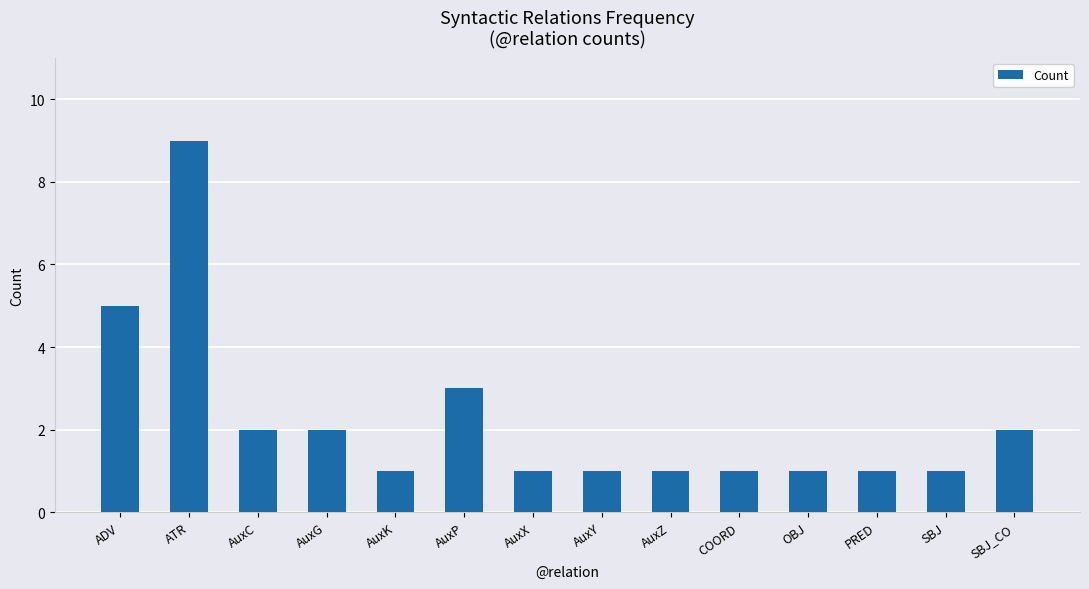

Which category has the highest value across all series?

ATR